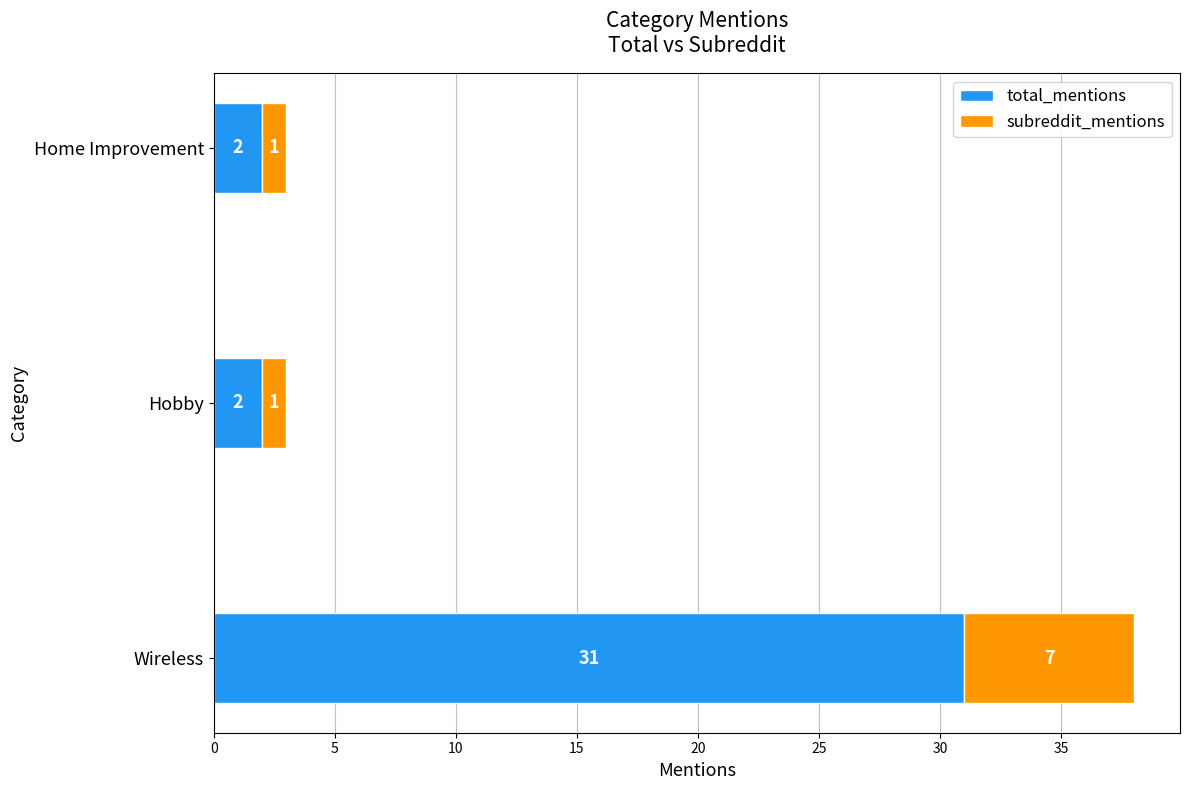

What is the maximum value for total_mentions?

31